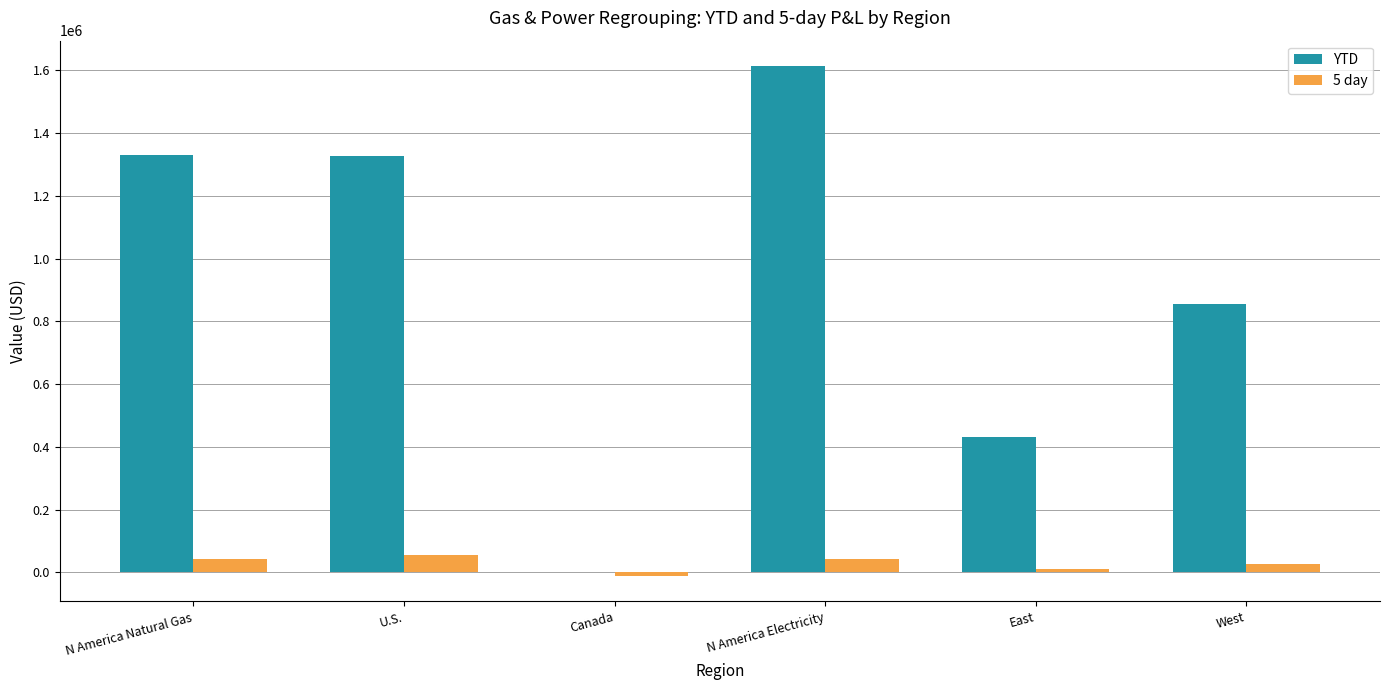

What is the total value across all series at N America Natural Gas?

1372904.5